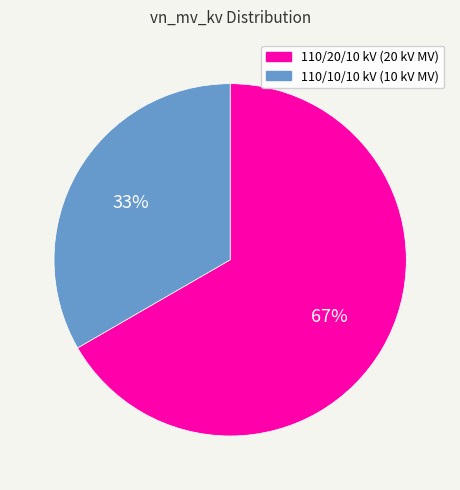

To the nearest percent, what is the average slice percentage?

50%